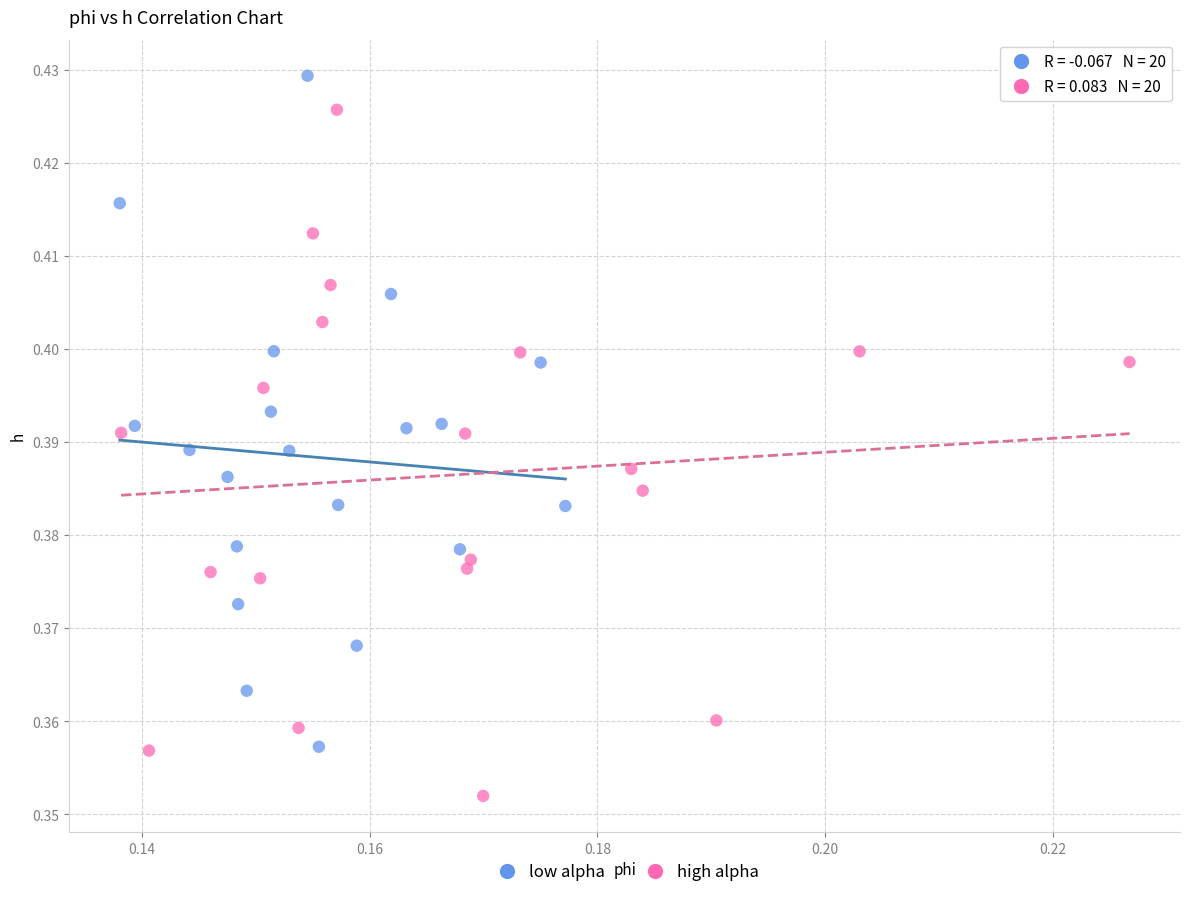

Which series has the largest Y range (max minus min)?

high alpha